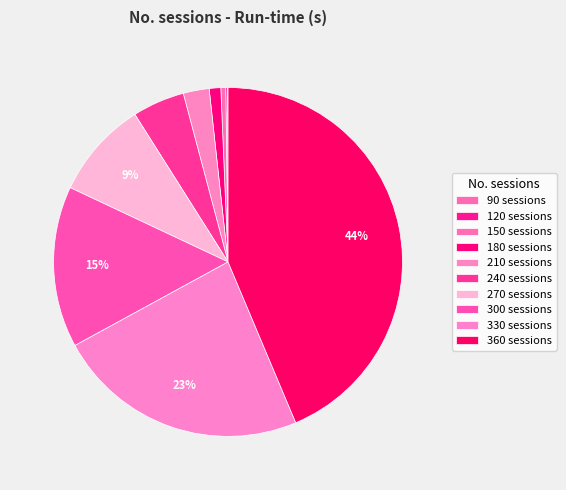

Which slice is the smallest?

90